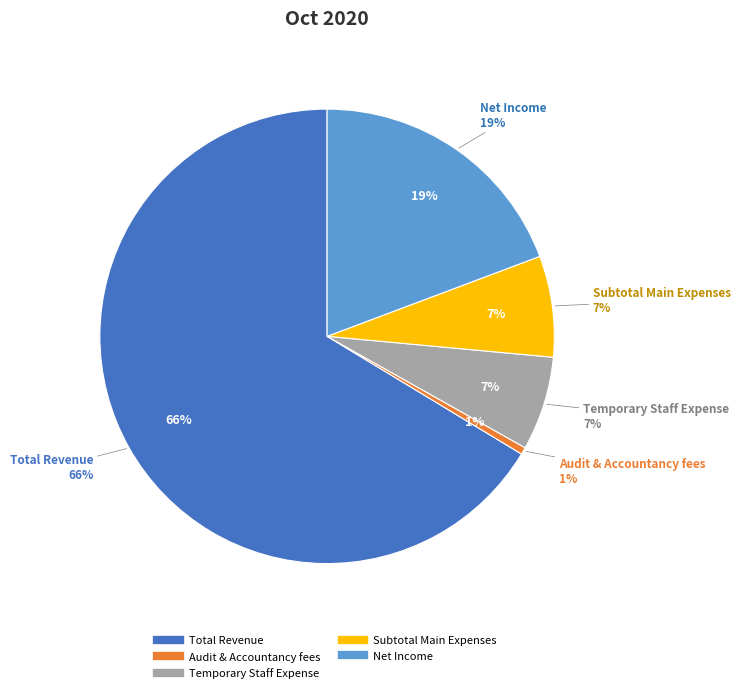

How many segments does this pie chart have?

5